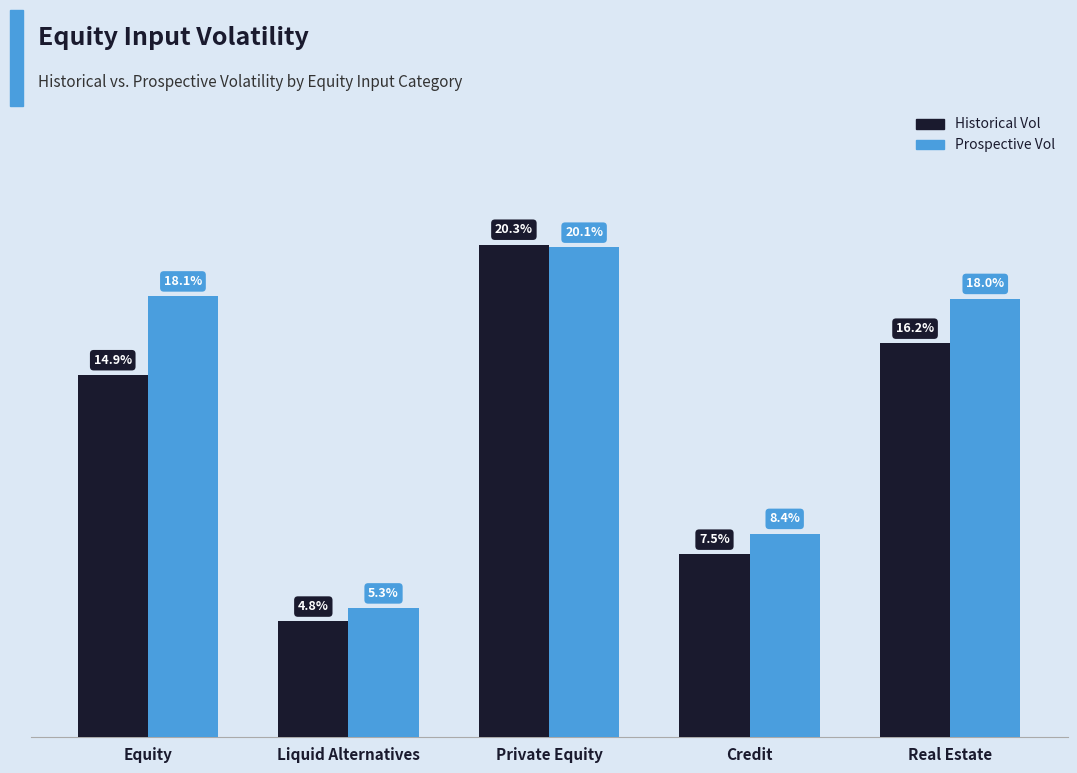

What is the sum of all Prospective Vol values?

0.7